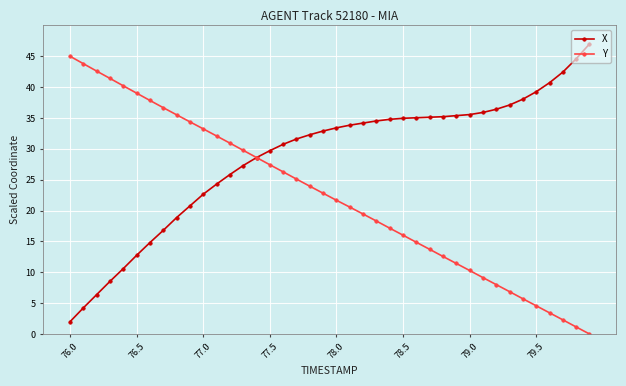

List the series in order of their overall mean, highest first.

X, Y